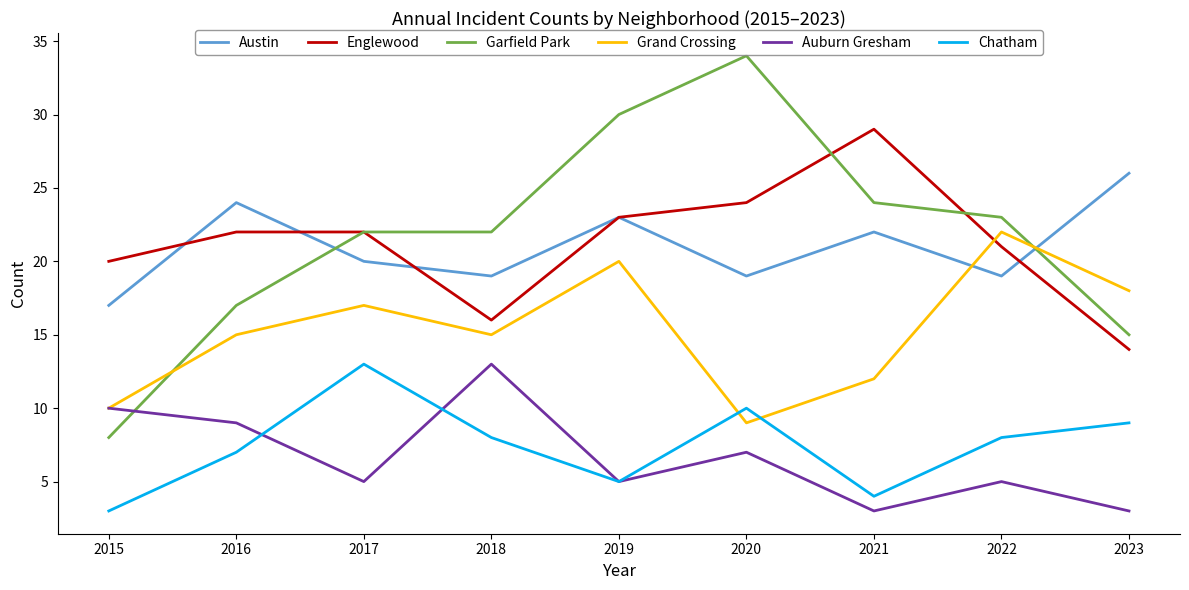

True or false: Chatham has a value of 15 at 2020.

False